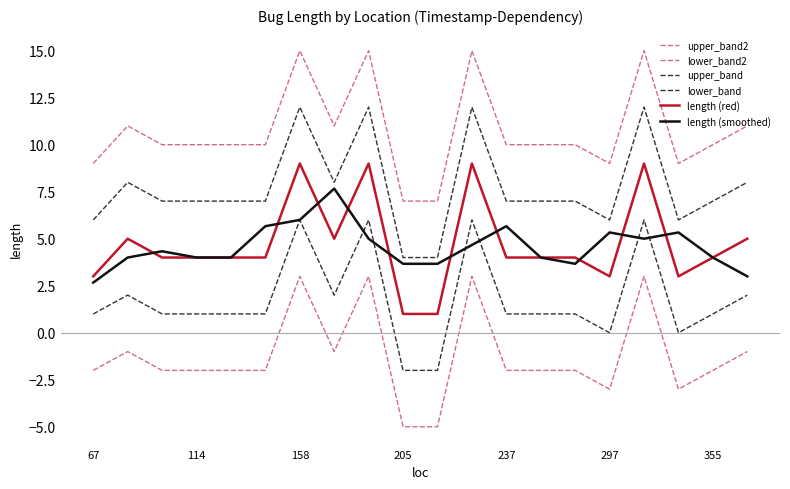

Is this an area chart (filled region under the line)?

No